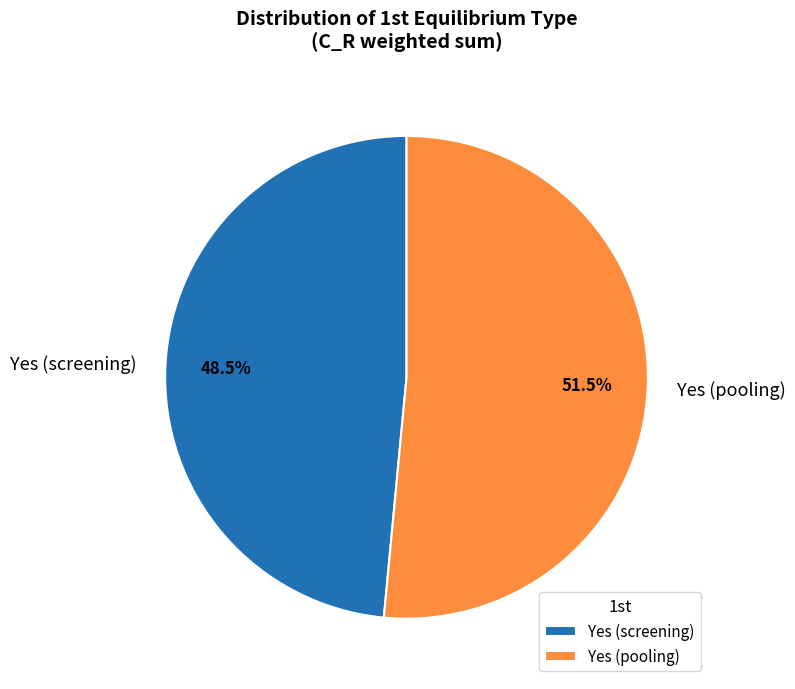

Count the number of slices in the pie.

2